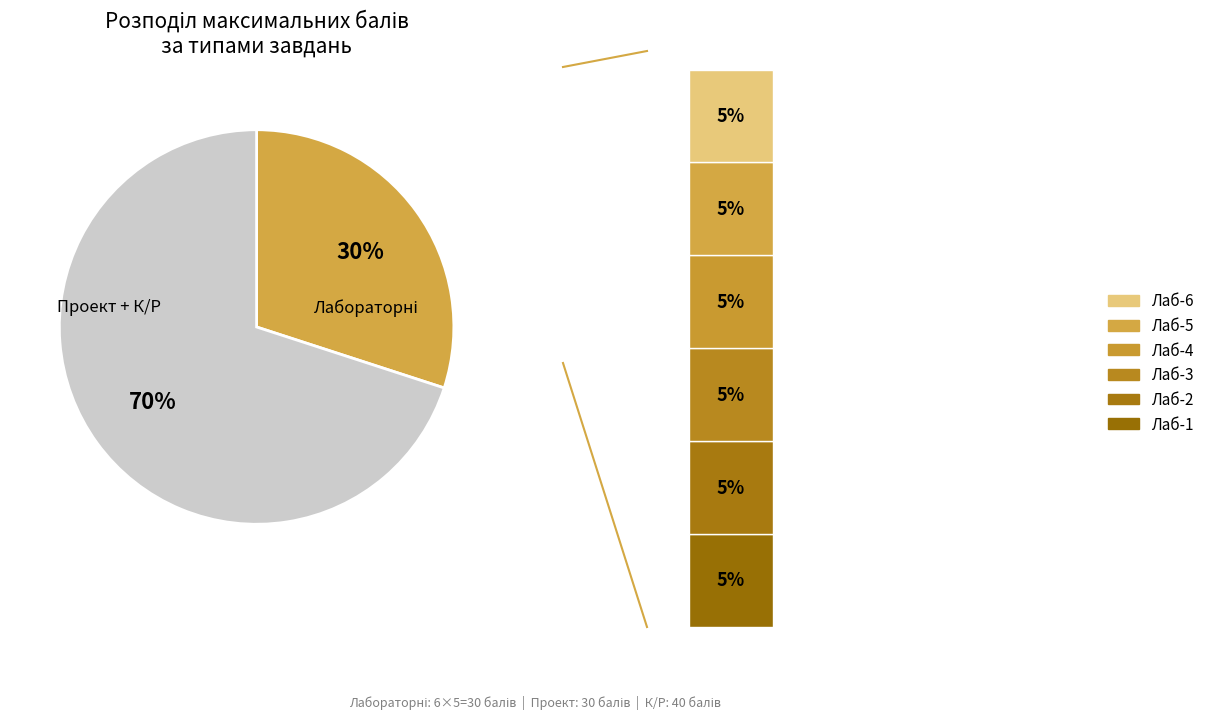

Does Лаб-2 account for over 50% of the chart?

No